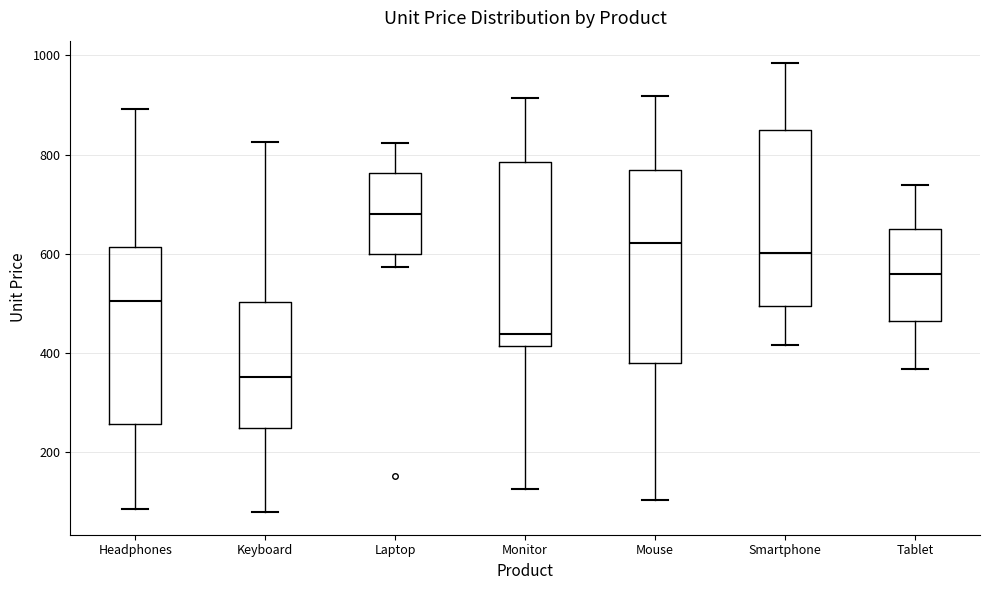

Where does the lower whisker of the box for Mouse end on the y-axis? The values are not printed on the chart, so give them approximately, as read against the axis.

100